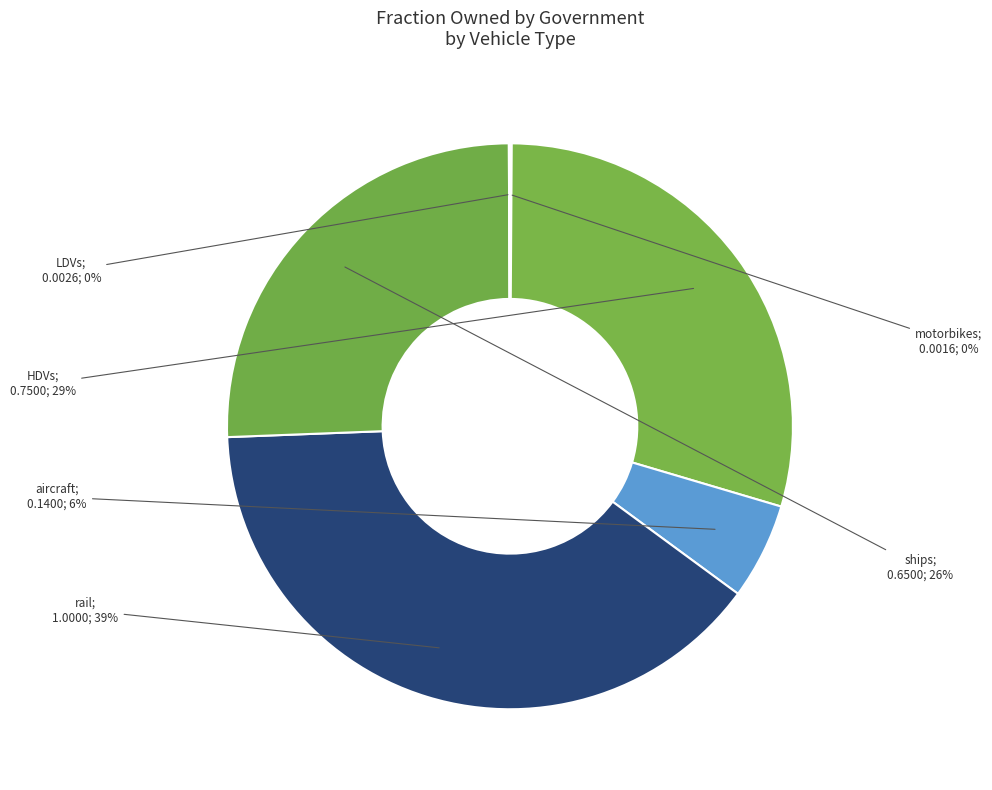

How many slices are in this pie chart?

6